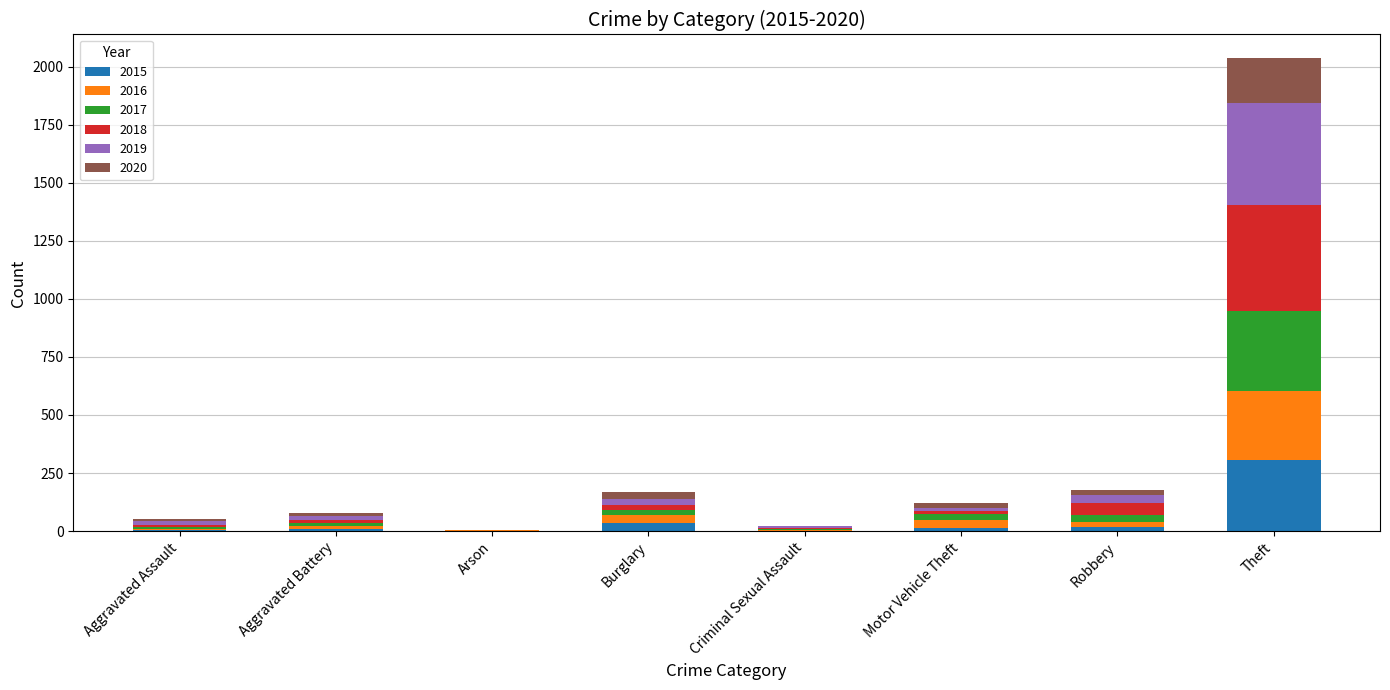

What is the maximum value for 2015?

306